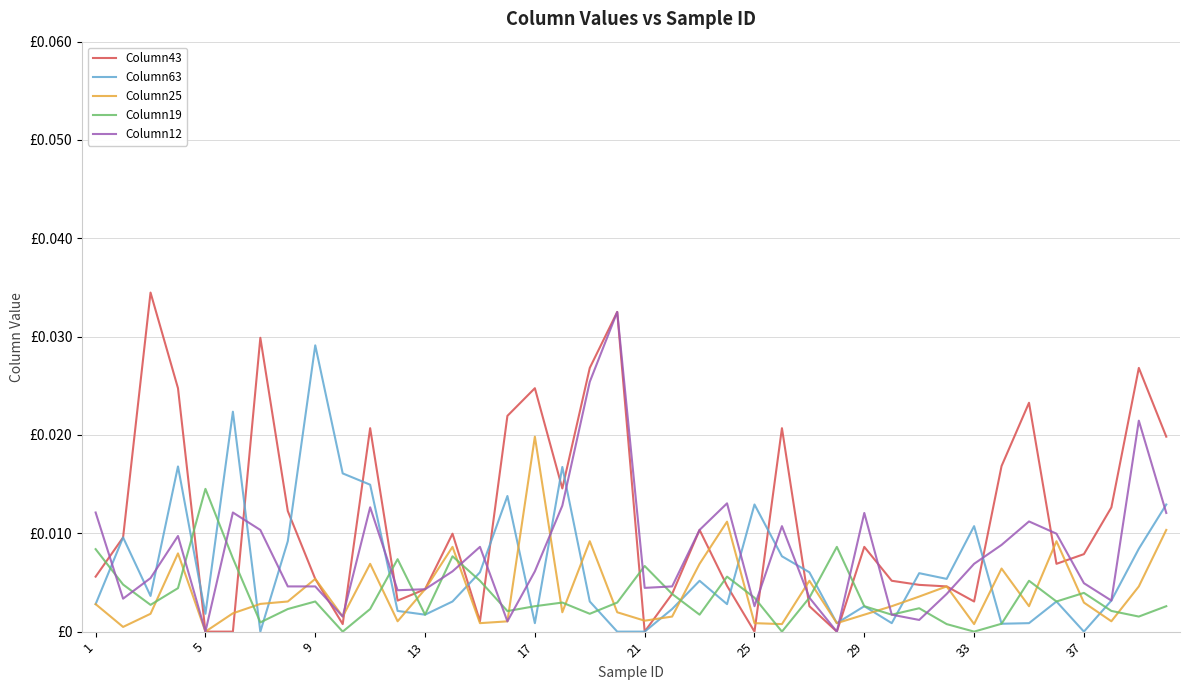

What are all the series names shown in the legend?

Column43, Column63, Column25, Column19, Column12